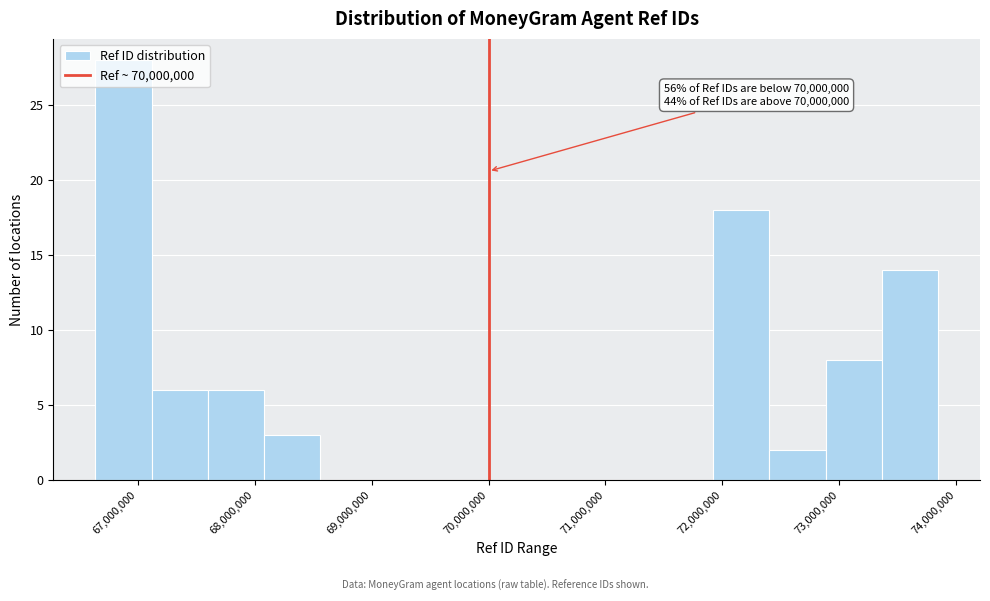

Over which range of the x-axis is the bar tallest?

66600000 to 67100000